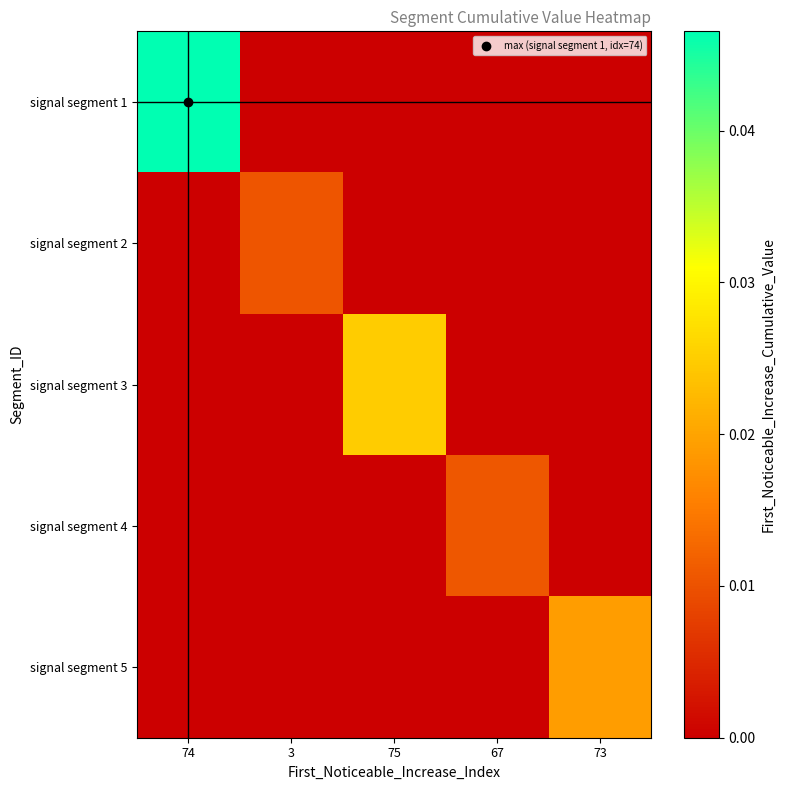

Which series has the largest total across all categories?

signal segment 1